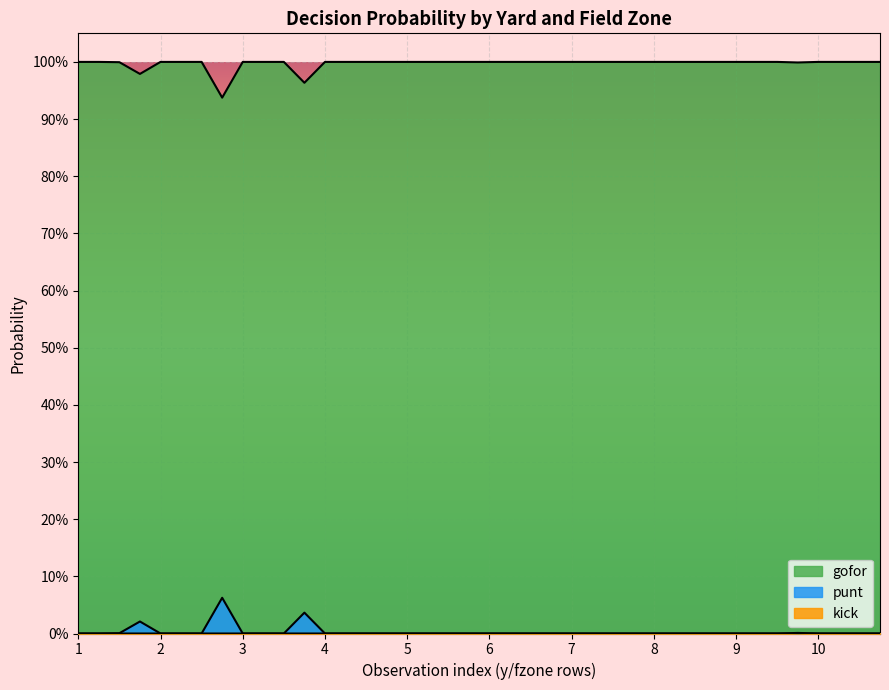

The value of punt at 8 is 0.0. True or false?

True